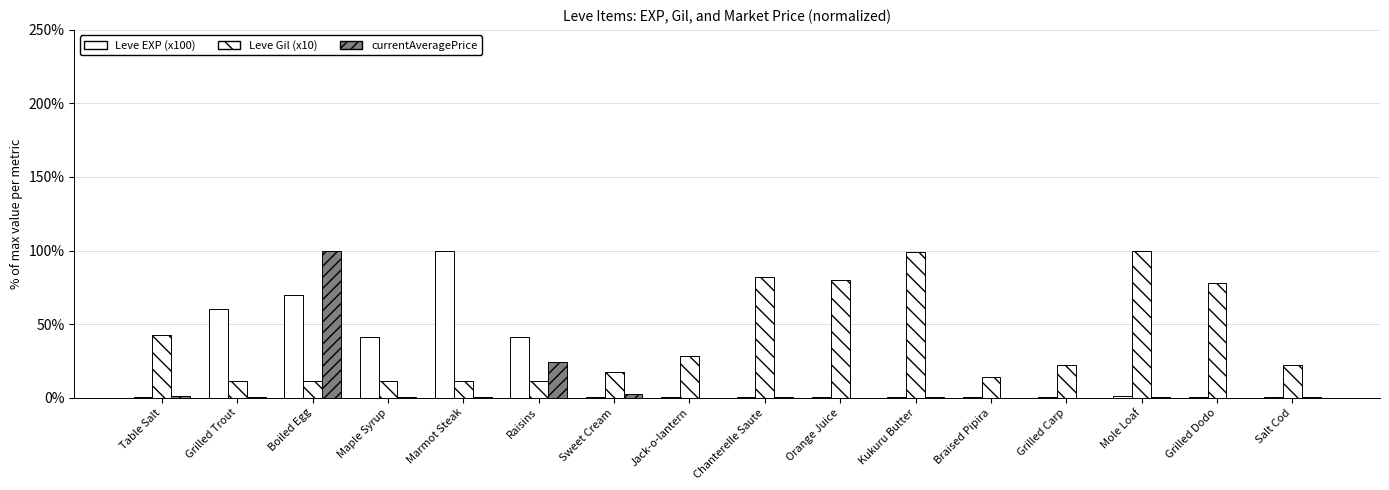

What is the difference between the Leve EXP (x100) values at Boiled Egg and Orange Juice?

69.8